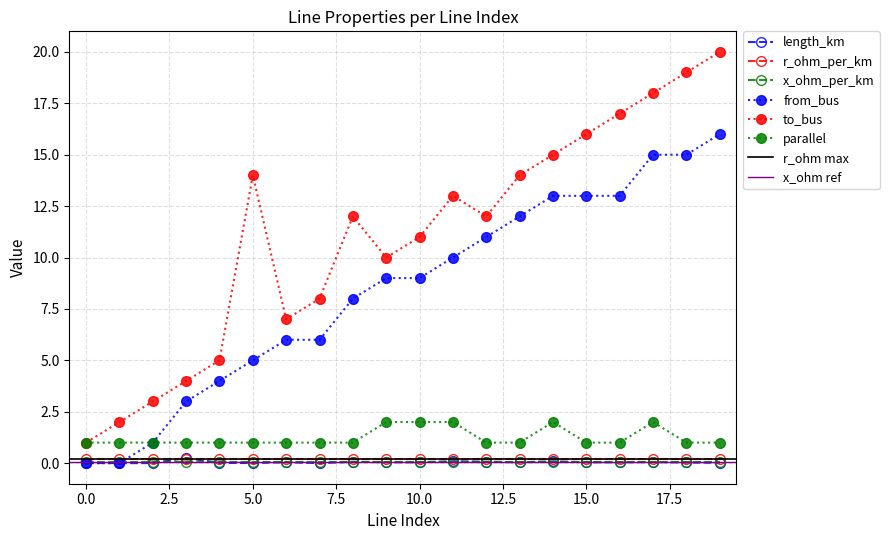

Which series has the widest spread of values?

to_bus